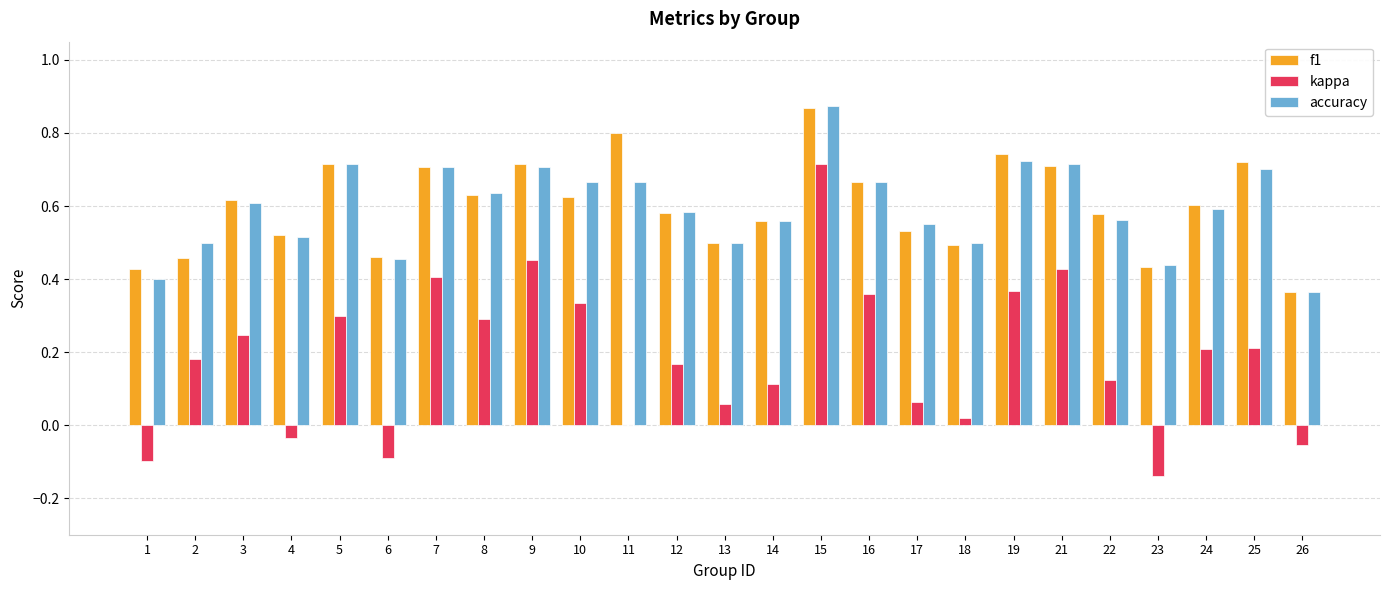

At which category is the sum across all series the highest?

15